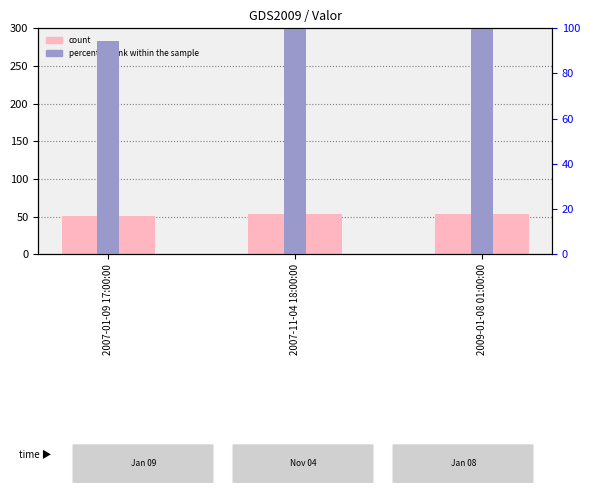

How many bars are there in total?

6